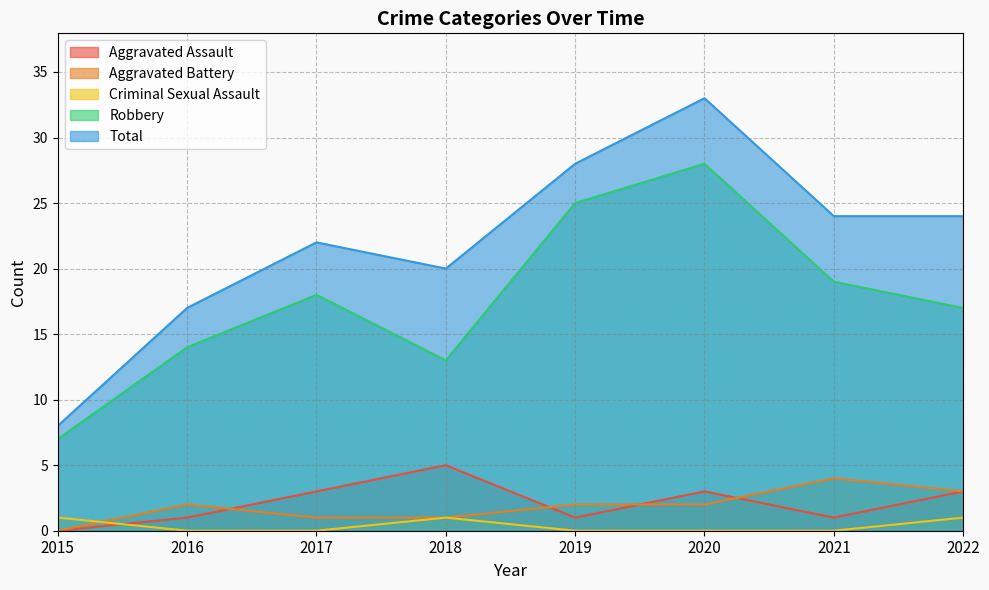

How many data points in Aggravated Assault are above 3?

1